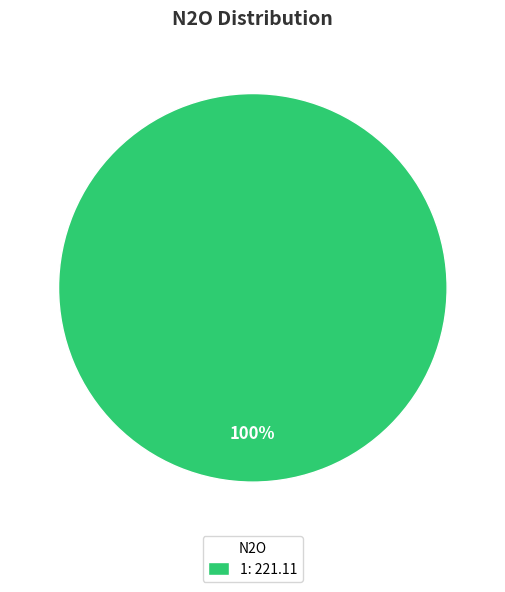

Rank the categories by value from lowest to highest.

1: 221.11